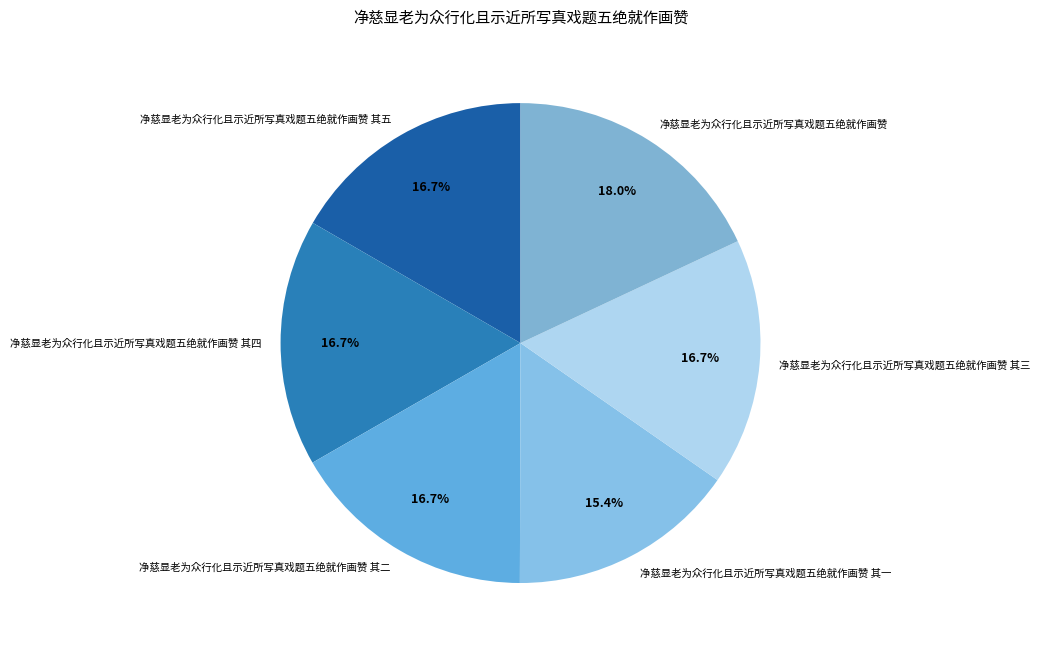

Count the number of slices in the pie.

6